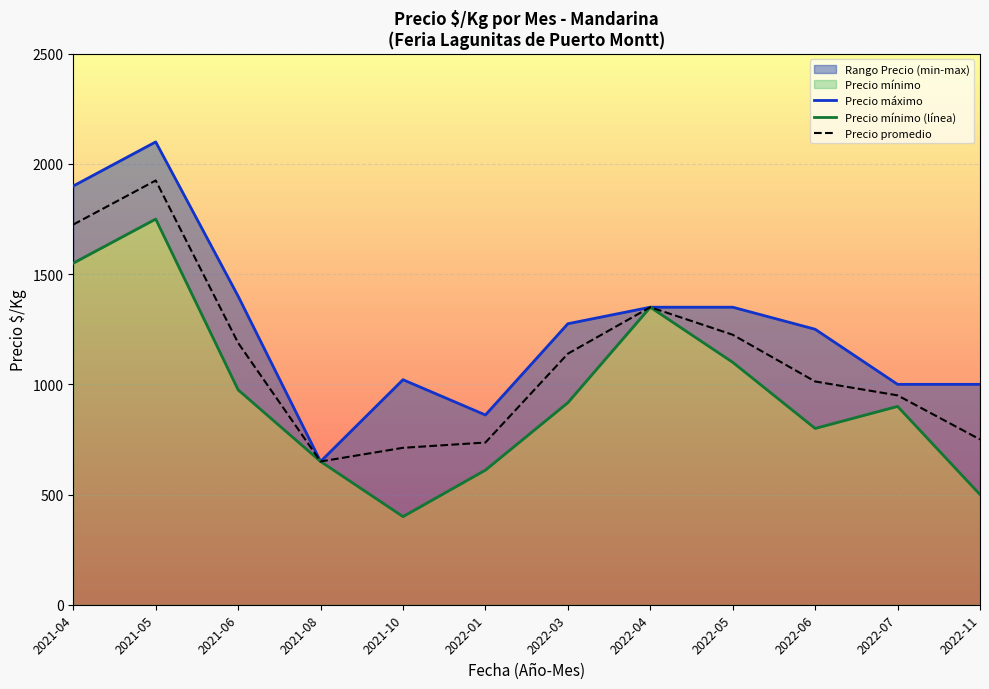

Which category has the lowest value in the Precio promedio series?

2021-08